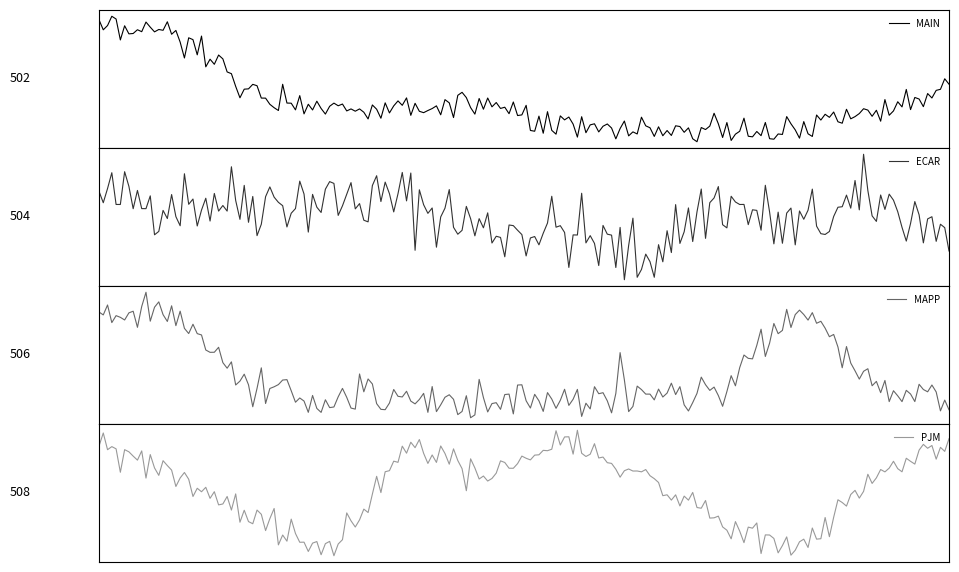

What is the approximate value of MAIN at 2001-07-16?

0.2